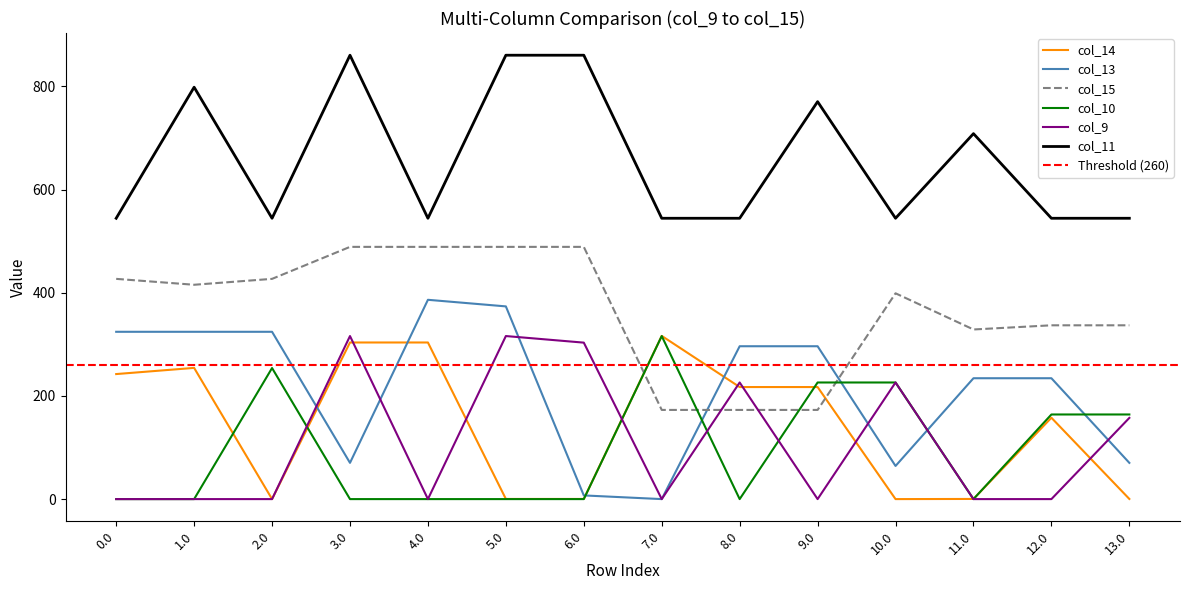

Is this an area chart (filled region under the line)?

No